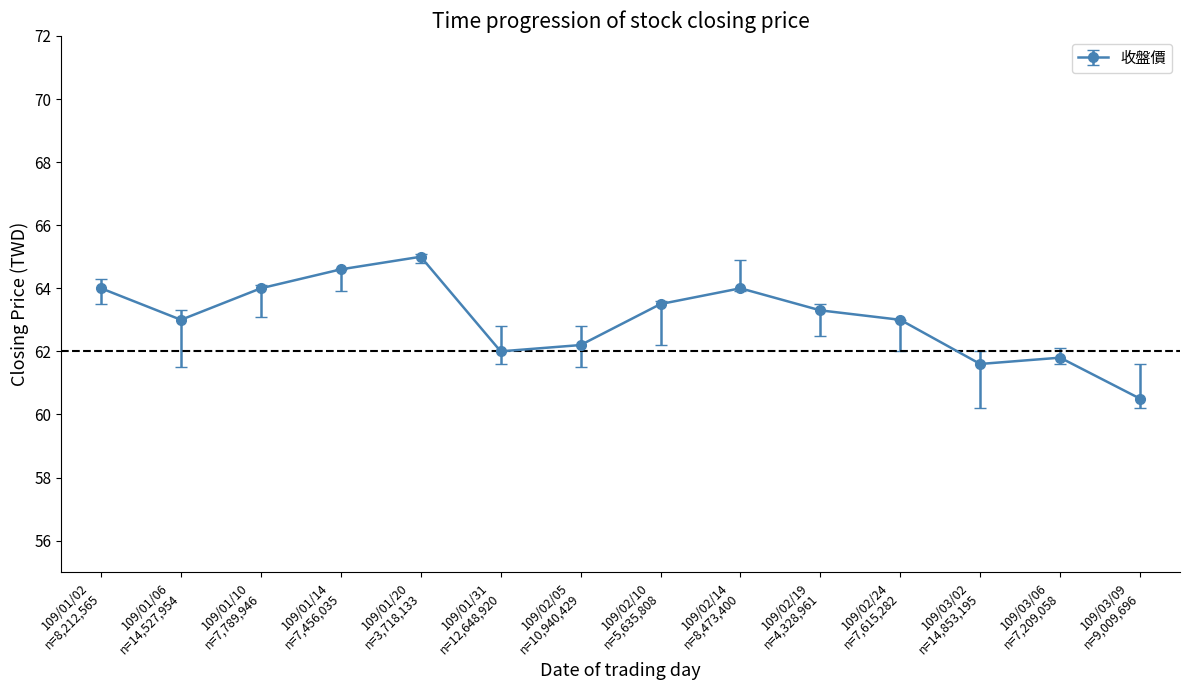

What is the greatest value displayed?

65.0